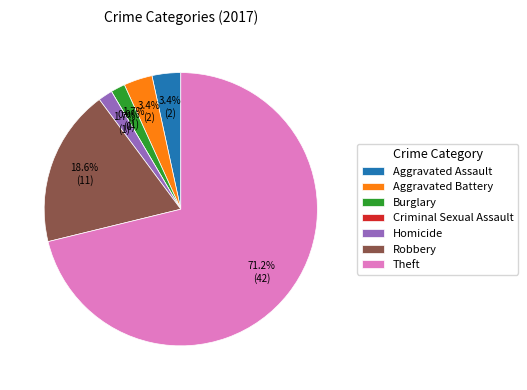

Does Theft account for over 50% of the chart?

Yes